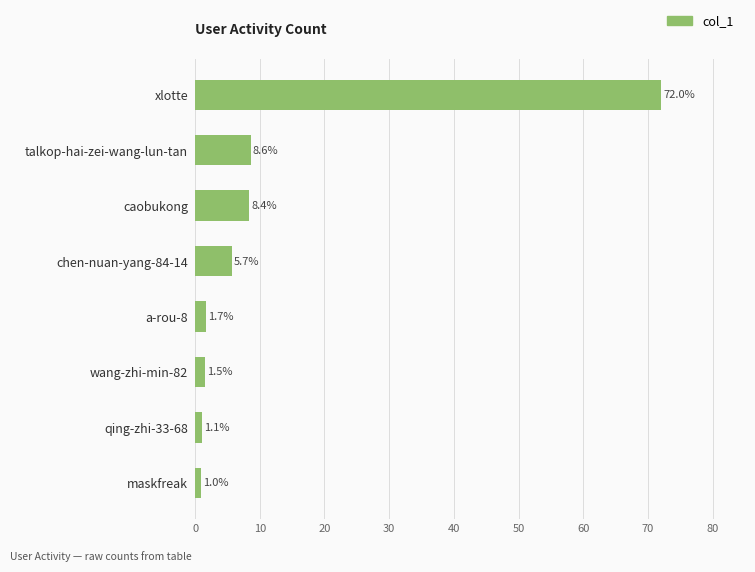

What is the sum of all values?

100.0